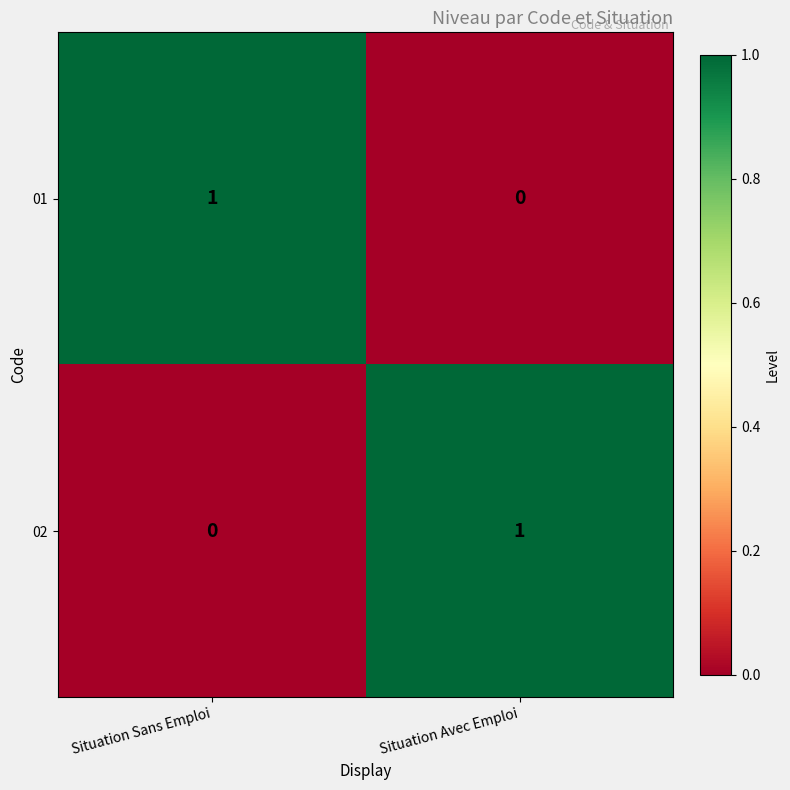

What is the total value across all series at Situation Avec Emploi?

1